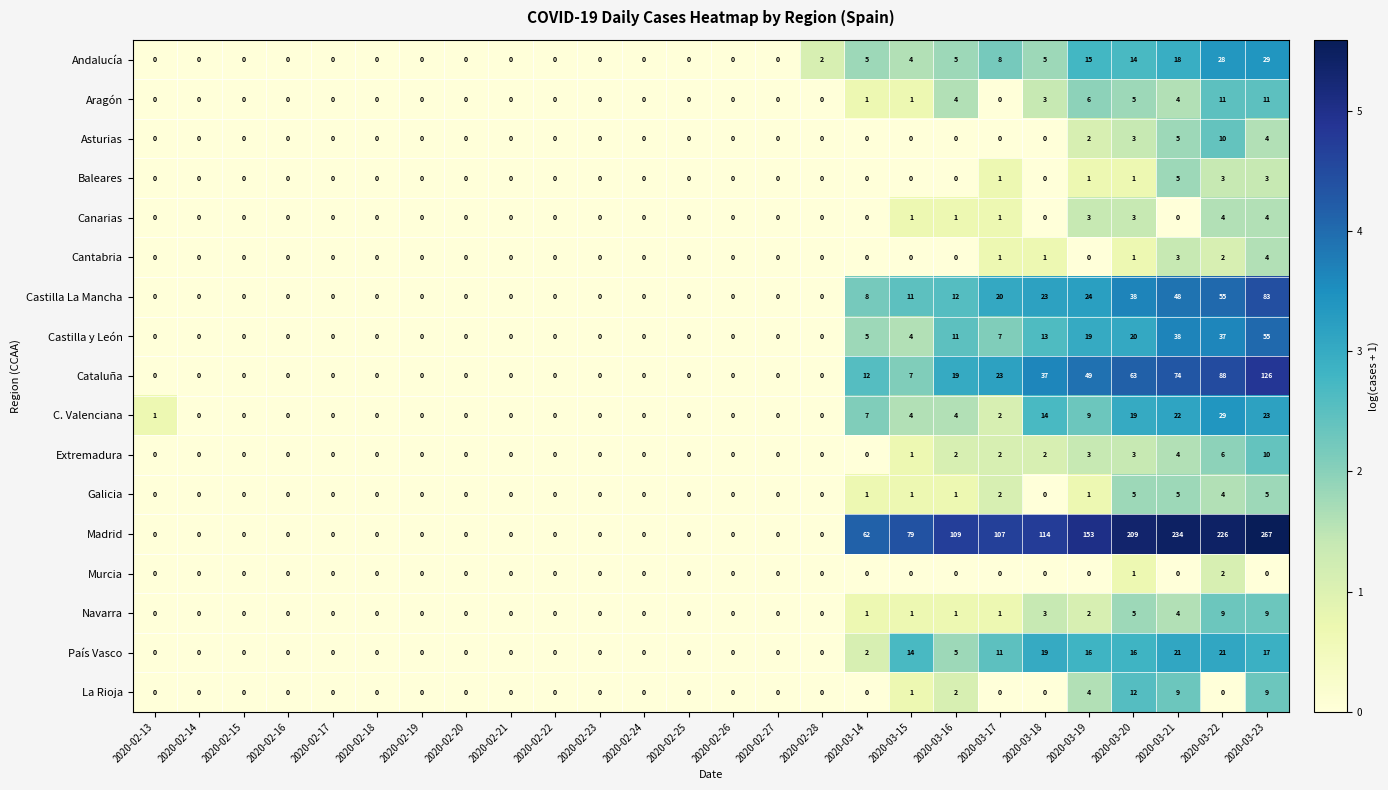

Which category has the highest value in the Cantabria series?

2020-03-23